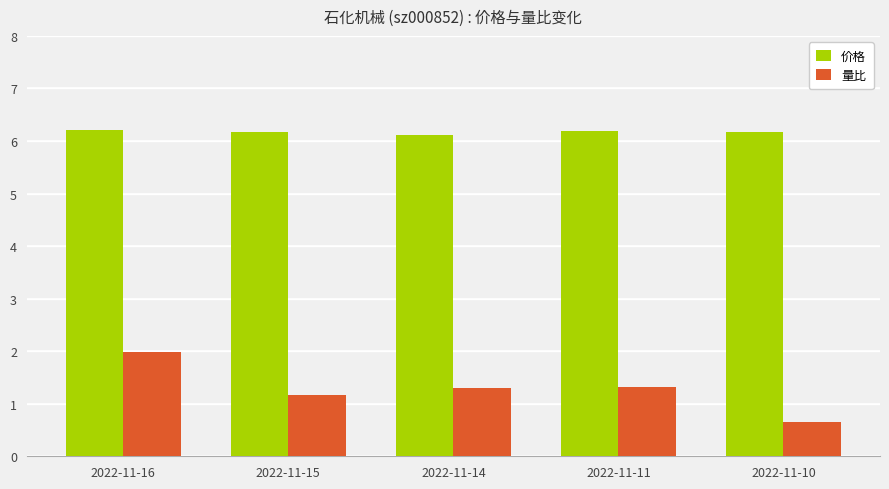

Reading right to left, transcribe all the data shown in this chart.

价格: 6.2	6.2	6.1	6.2	6.2
量比: 0.7	1.3	1.3	1.2	2.0